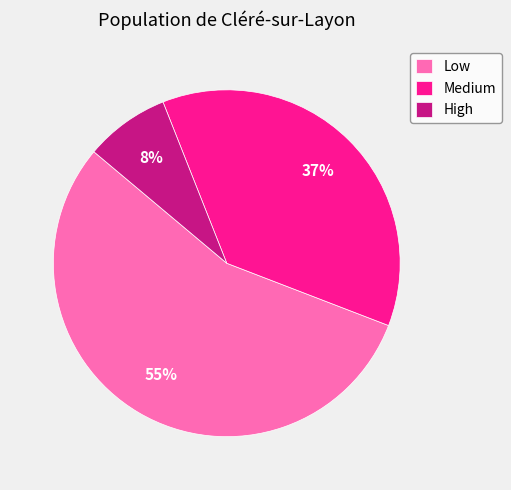

To the nearest percent, what is the combined percentage of High and Medium?

45%